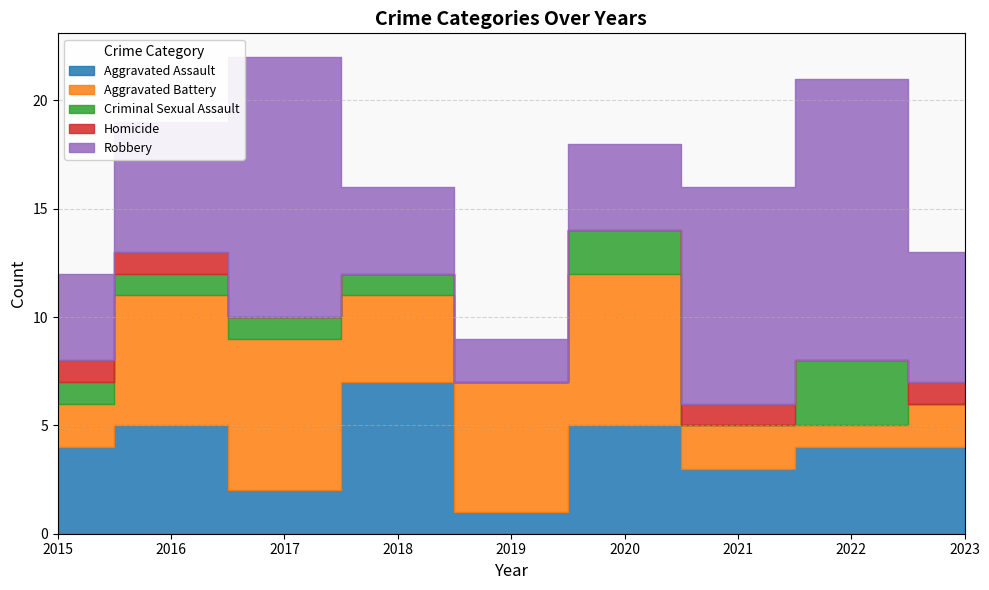

Reading left to right, transcribe all the data shown in this chart.

Aggravated Assault: 4	5	2	7	1	5	3	4	4
Aggravated Battery: 2	6	7	4	6	7	2	1	2
Criminal Sexual Assault: 1	1	1	1	0	2	0	3	0
Homicide: 1	1	0	0	0	0	1	0	1
Robbery: 4	6	12	4	2	4	10	13	6